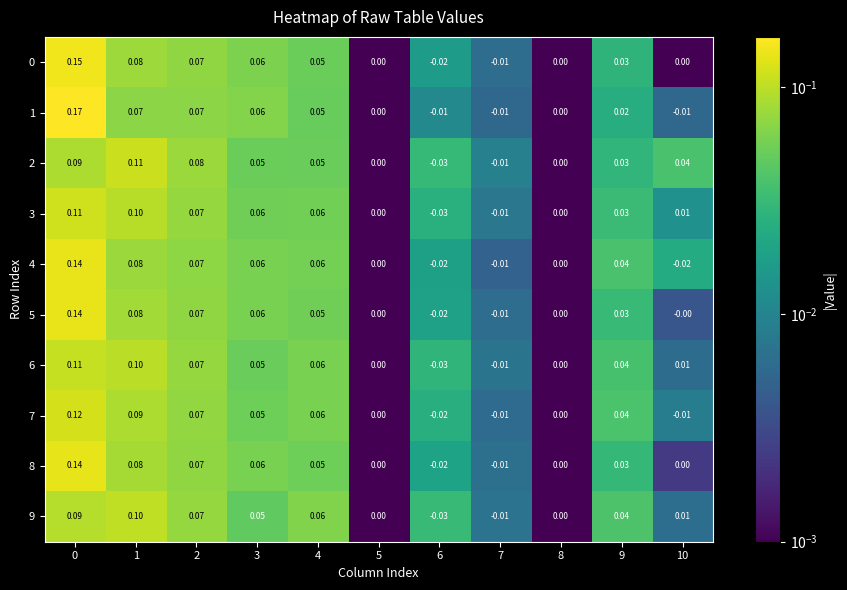

Is the value of 5 at 3 greater than the value of 8 at 0?

No